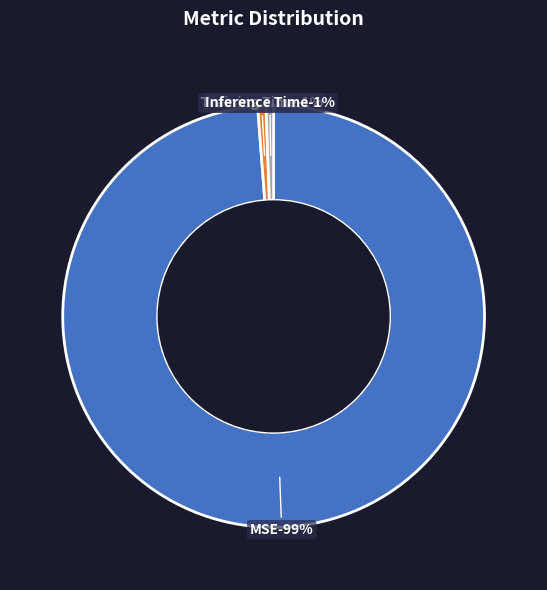

Rank the categories by value from highest to lowest.

MSE, Training Time, Inference Time